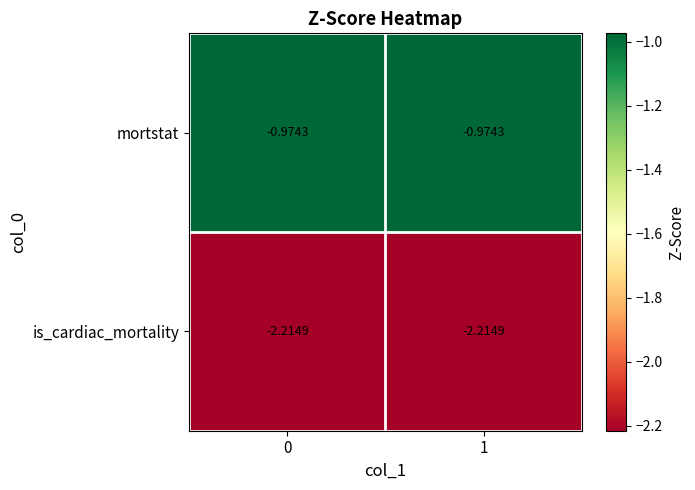

Rank the series by their maximum value, from lowest to highest.

is_cardiac_mortality, mortstat